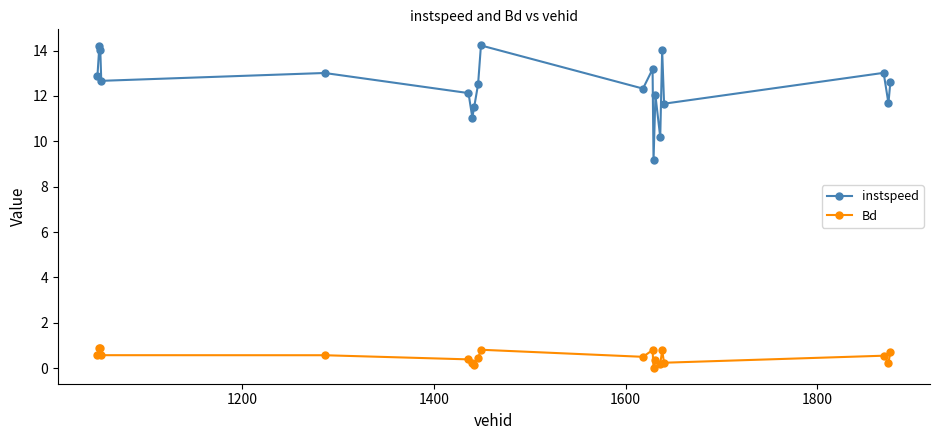

Which series has the widest spread of values?

instspeed